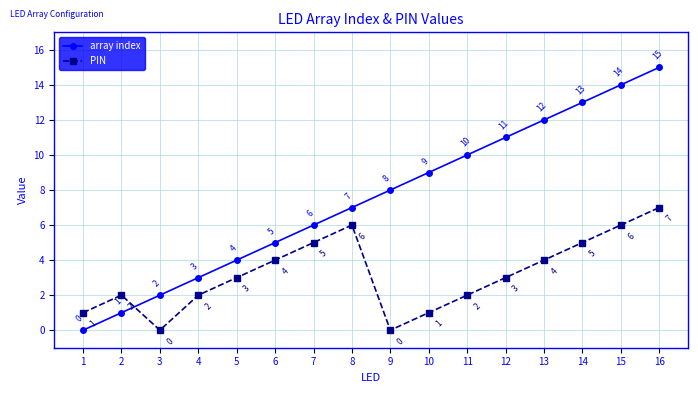

The value of PIN at 10 is 1. True or false?

True